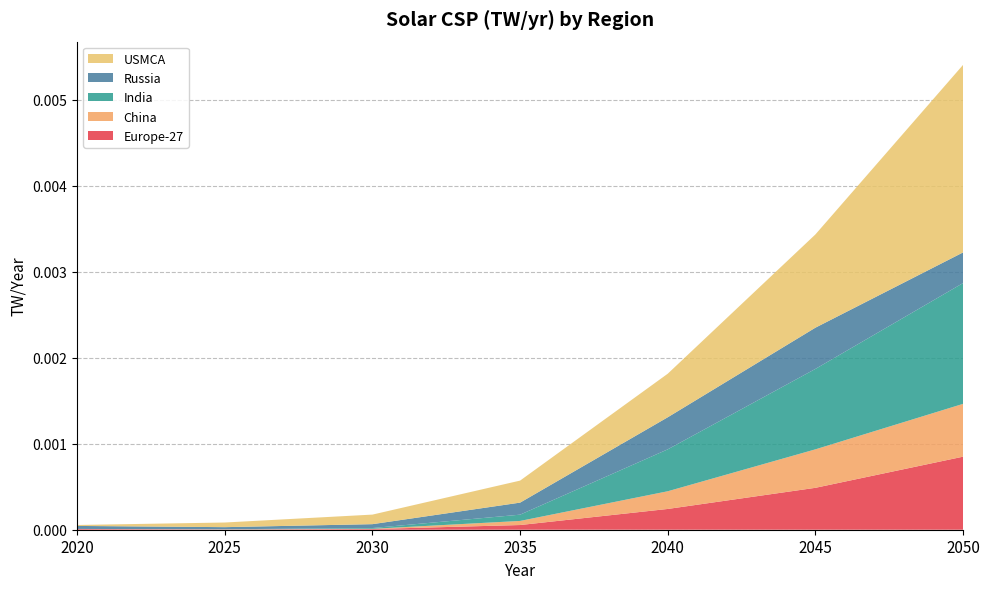

At which category is the sum across all series the highest?

2050